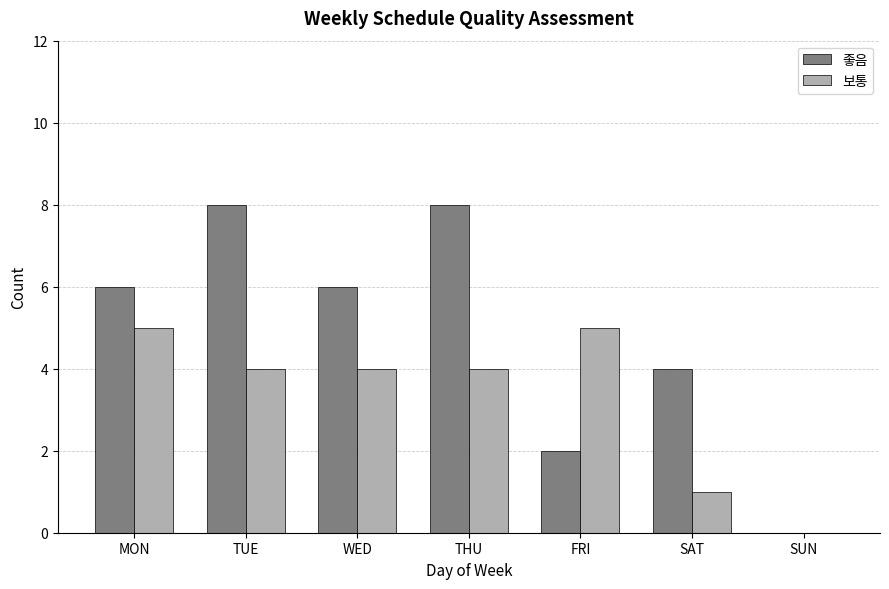

Read the 보통 value at MON.

5